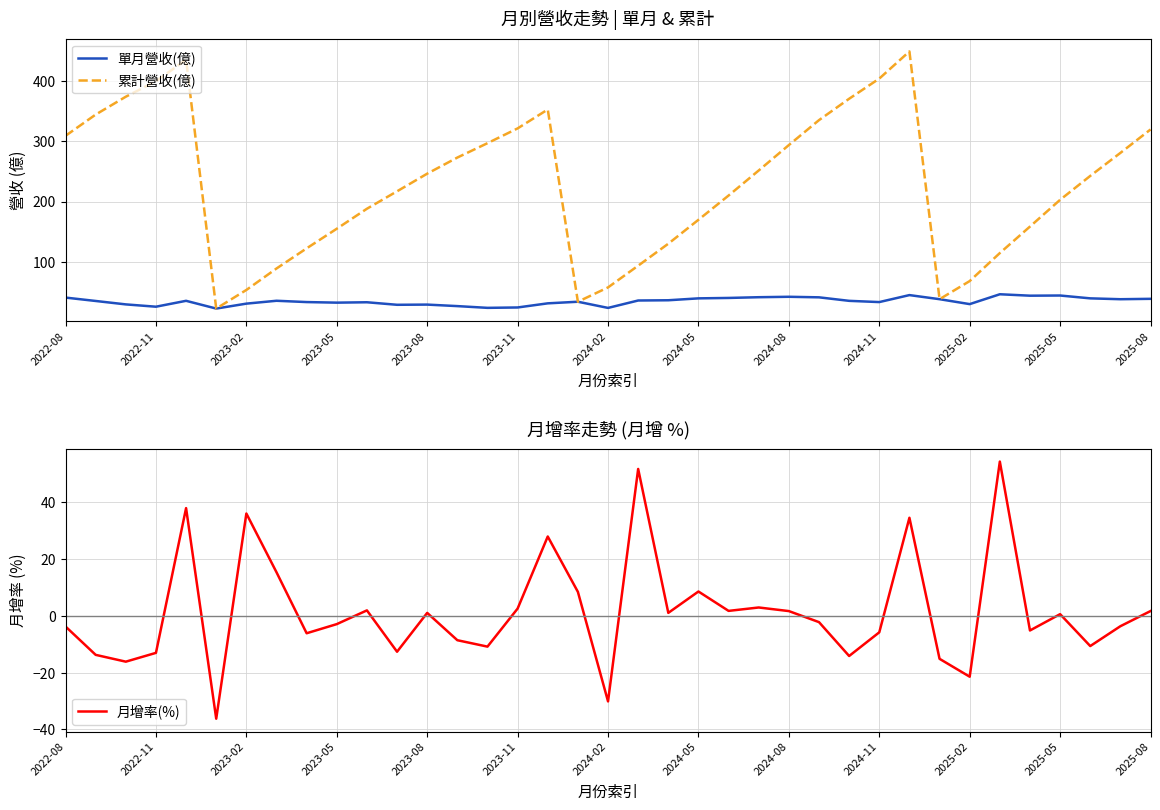

The value of 單月營收(億) at 2022-08 is 60.8. True or false?

False